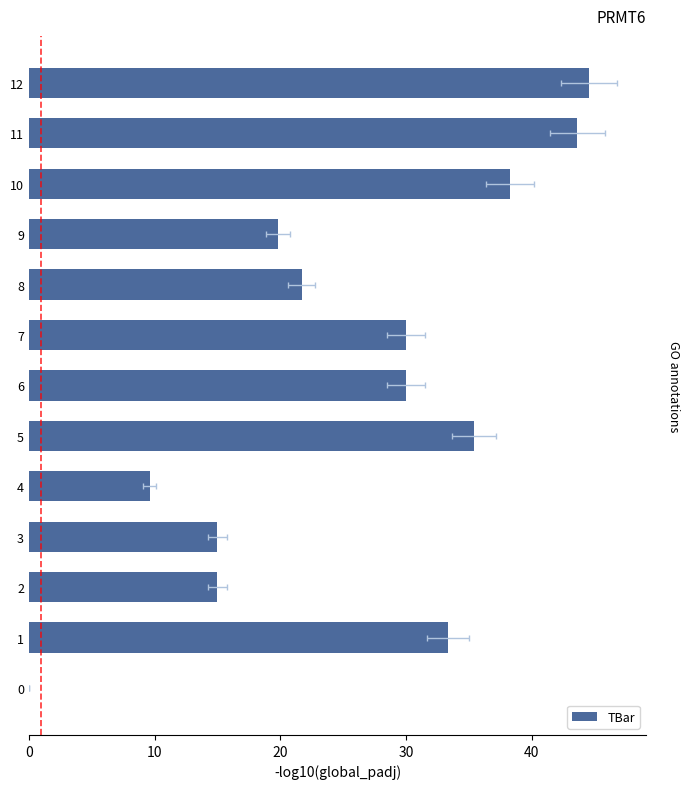

What is the sum of all values?

336.3